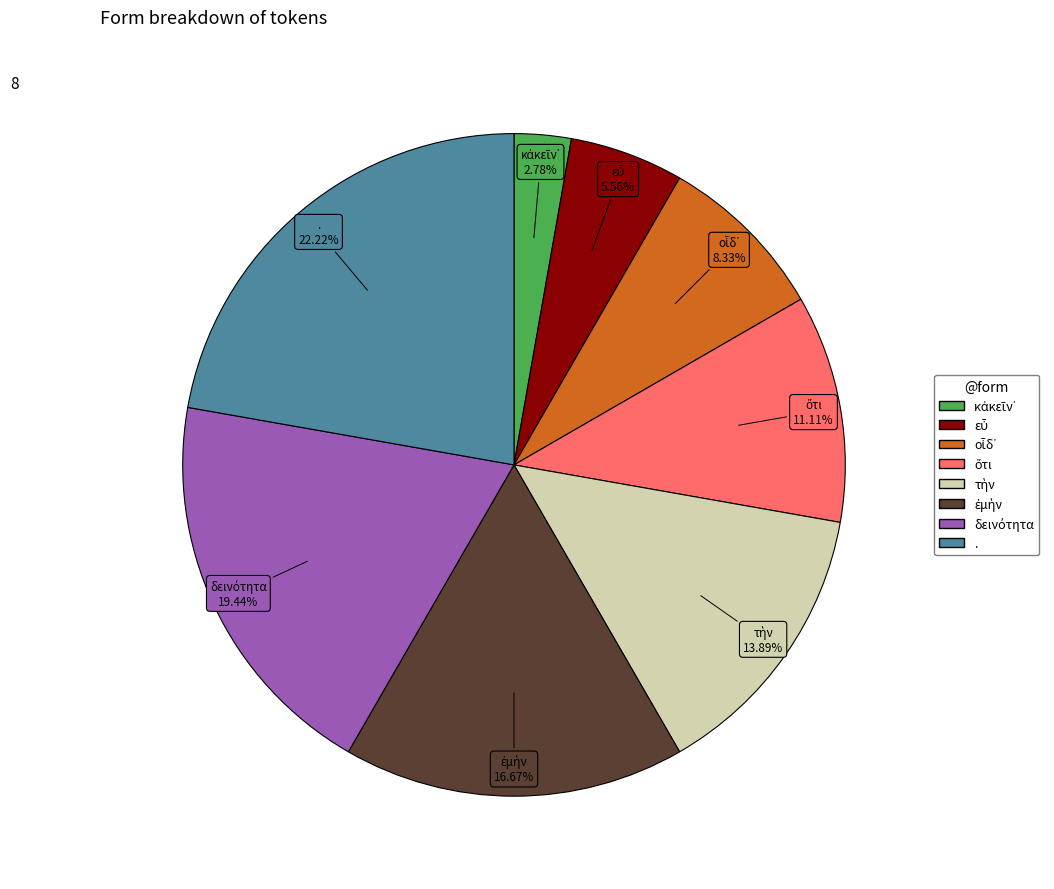

To the nearest percent, what percentage of the pie is .?

22%